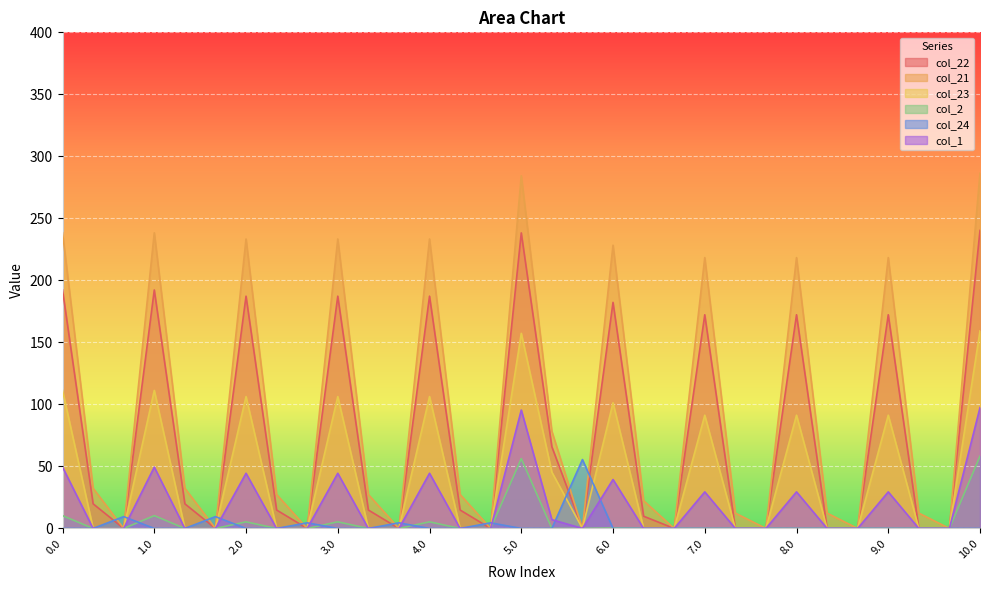

At 7.1, list the series in order from largest to smallest.

col_21, col_22, col_23, col_2, col_24, col_1